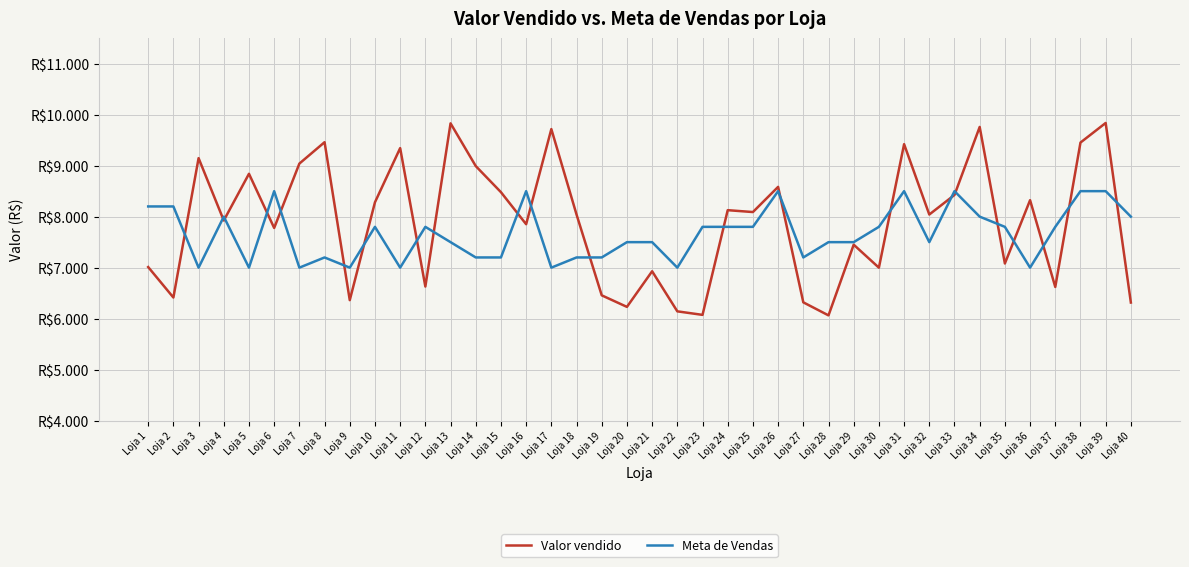

At Loja 37, list the series in order from smallest to largest.

Valor vendido, Meta de Vendas